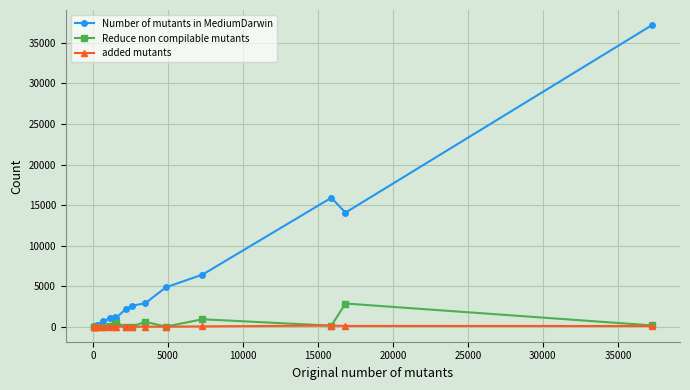

List the series in order of their peak value, lowest first.

added mutants, Reduce non compilable mutants, Number of mutants in MediumDarwin